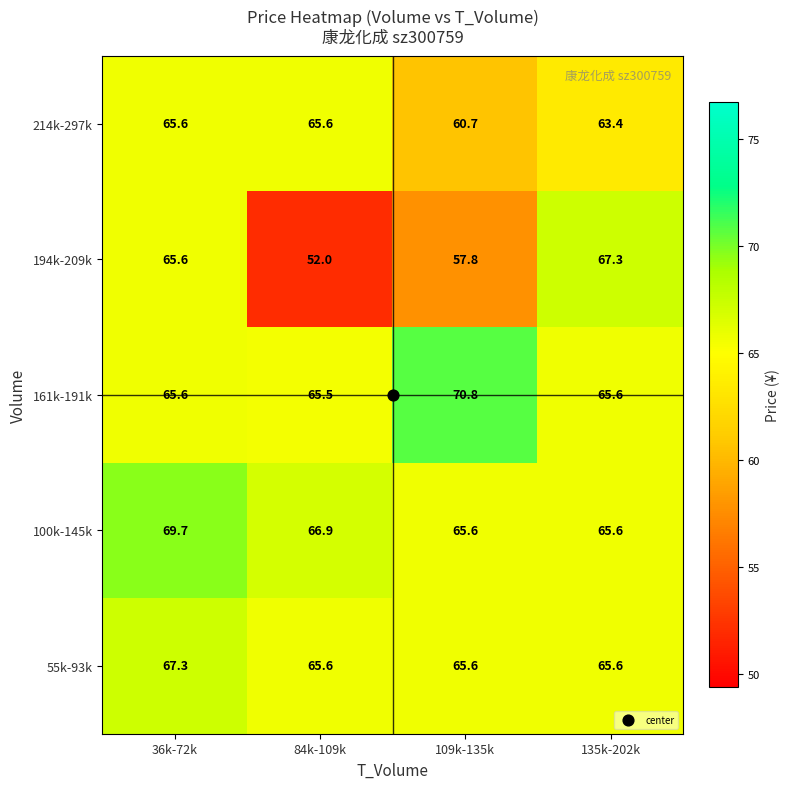

Which series changed the most between 84k-109k and 109k-135k?

194k-209k